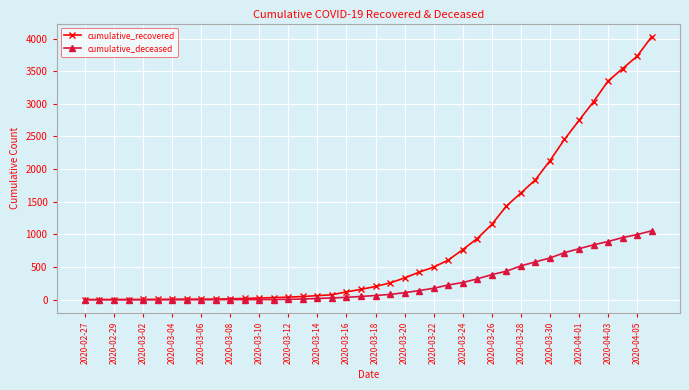

Which series has the widest spread of values?

cumulative_recovered